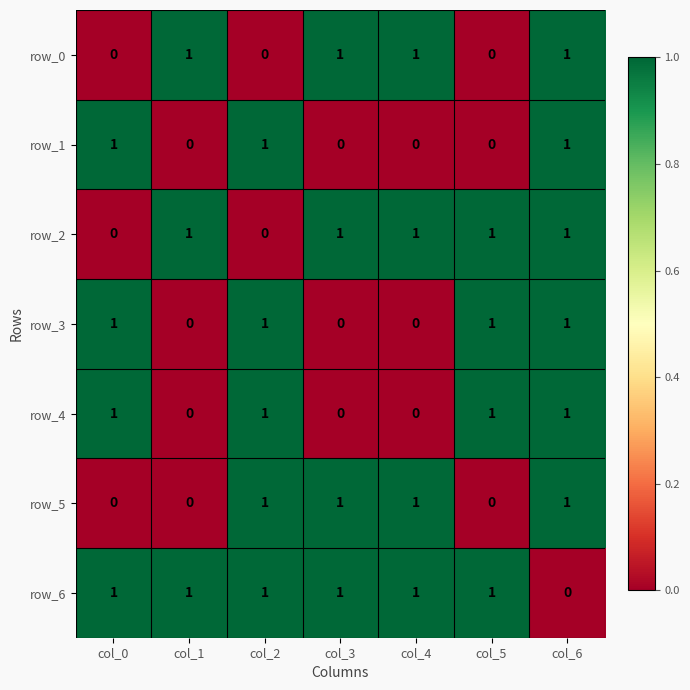

The row_0 series shows -1 at col_5. True or false?

False